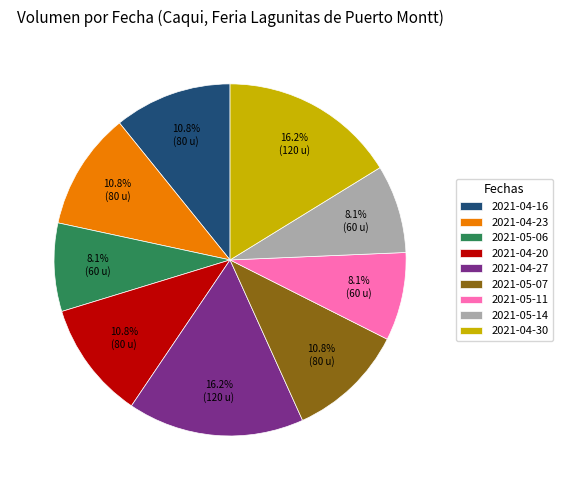

To the nearest percent, what portion does 2021-05-14 represent?

8%